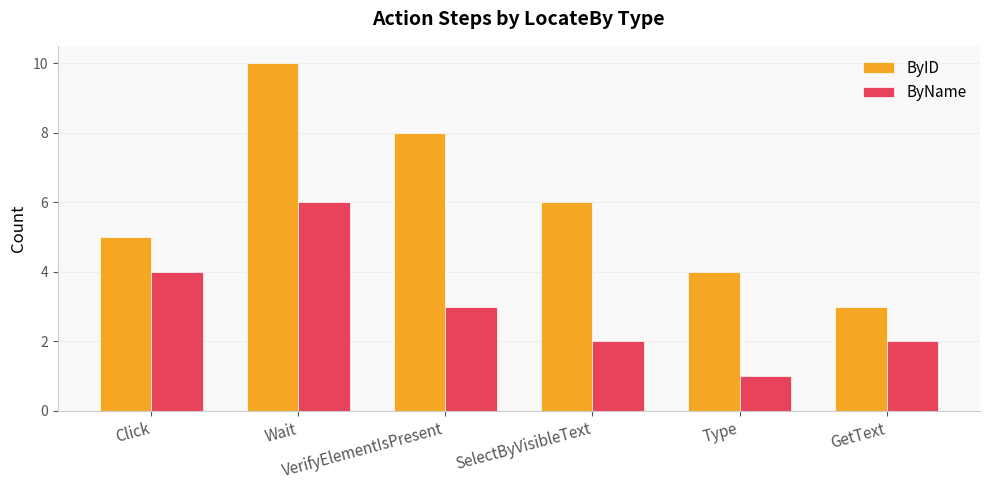

At SelectByVisibleText, list the series in order from largest to smallest.

ByID, ByName